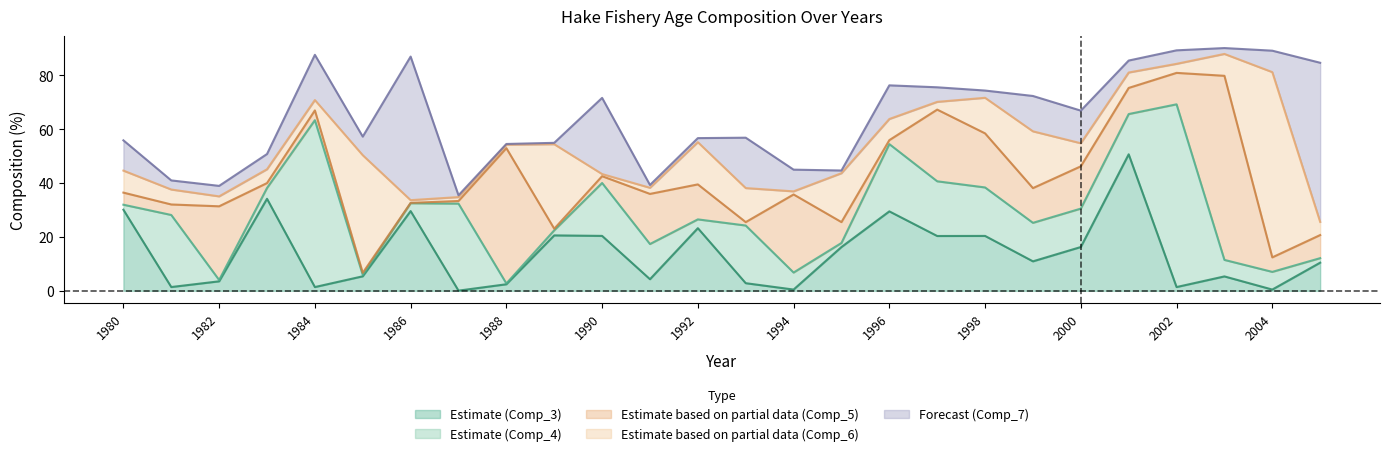

Rank the series at 1999 from highest to lowest value.

Comp_6, Comp_4, Comp_7, Comp_5, Comp_3